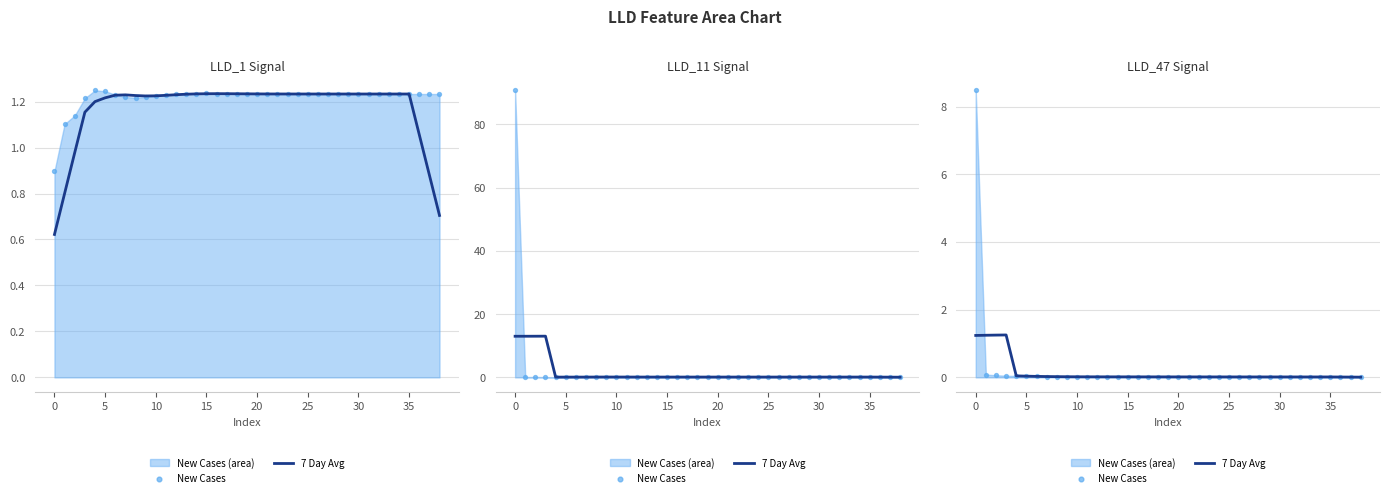

What are all the series names shown in the legend?

7 Day Avg, New Cases